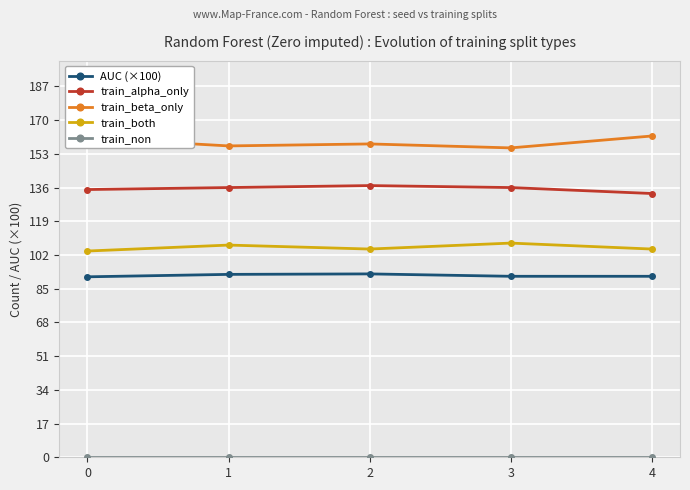

The value of train_alpha_only at 1 is 176.9. True or false?

False